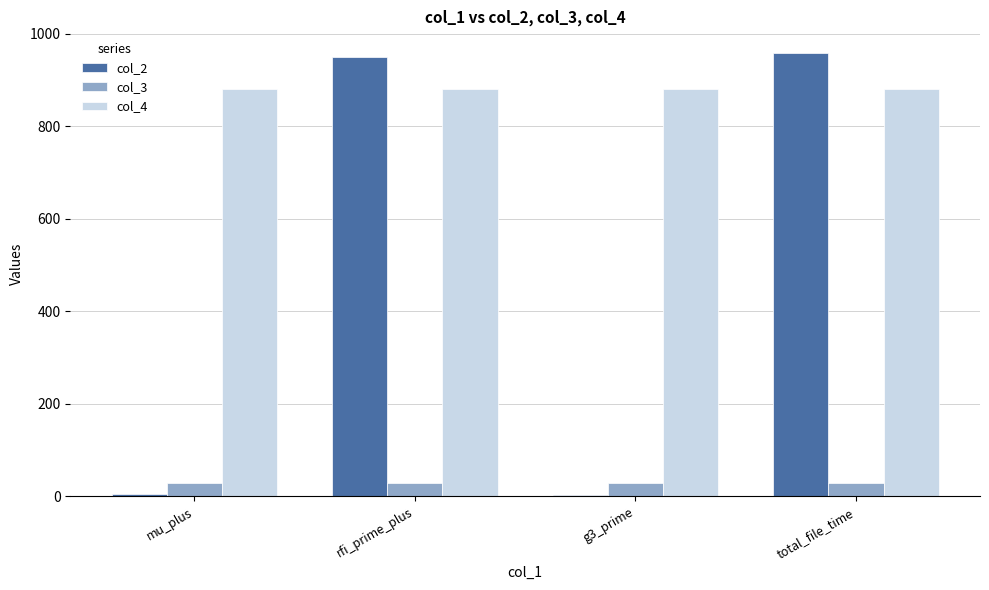

What is the greatest value displayed?

957.4